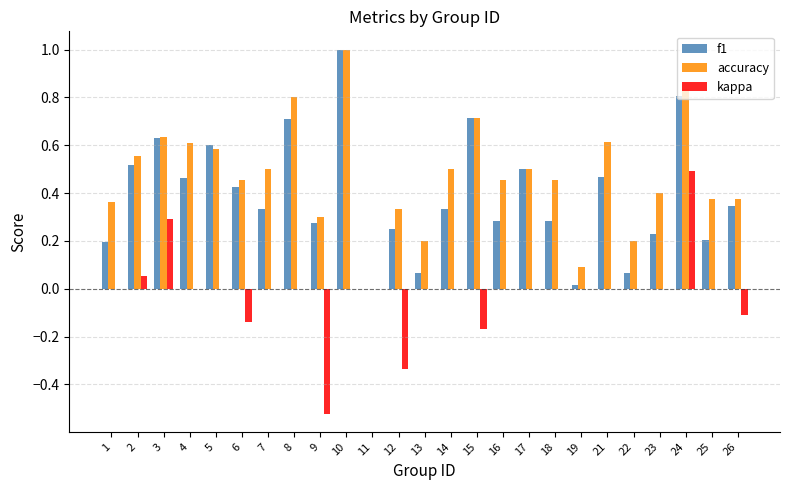

At which category does the chart reach its peak across all series?

10